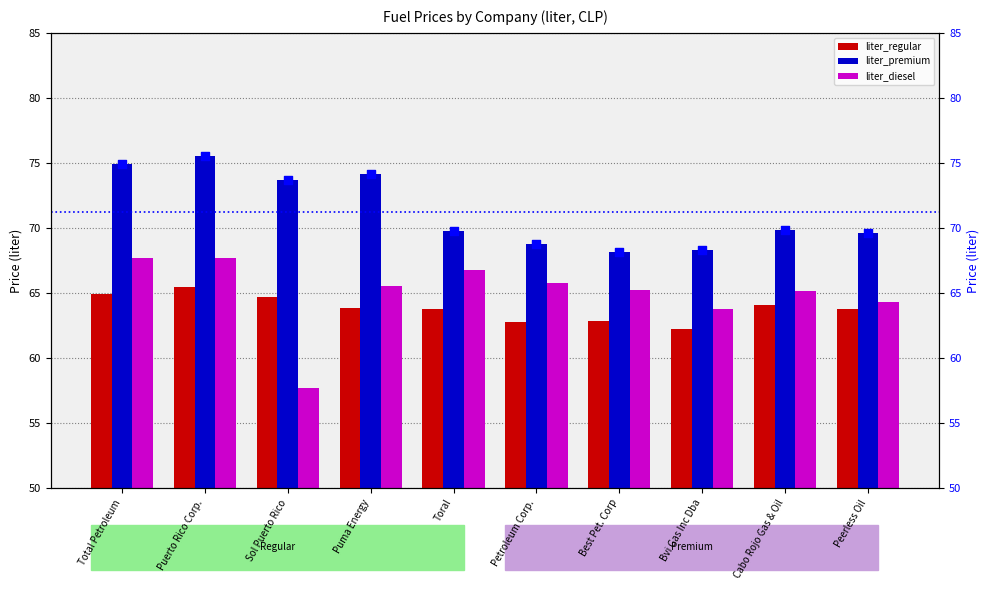

The value of liter_regular at Bvi Gas Inc Dba is 62.2. True or false?

True